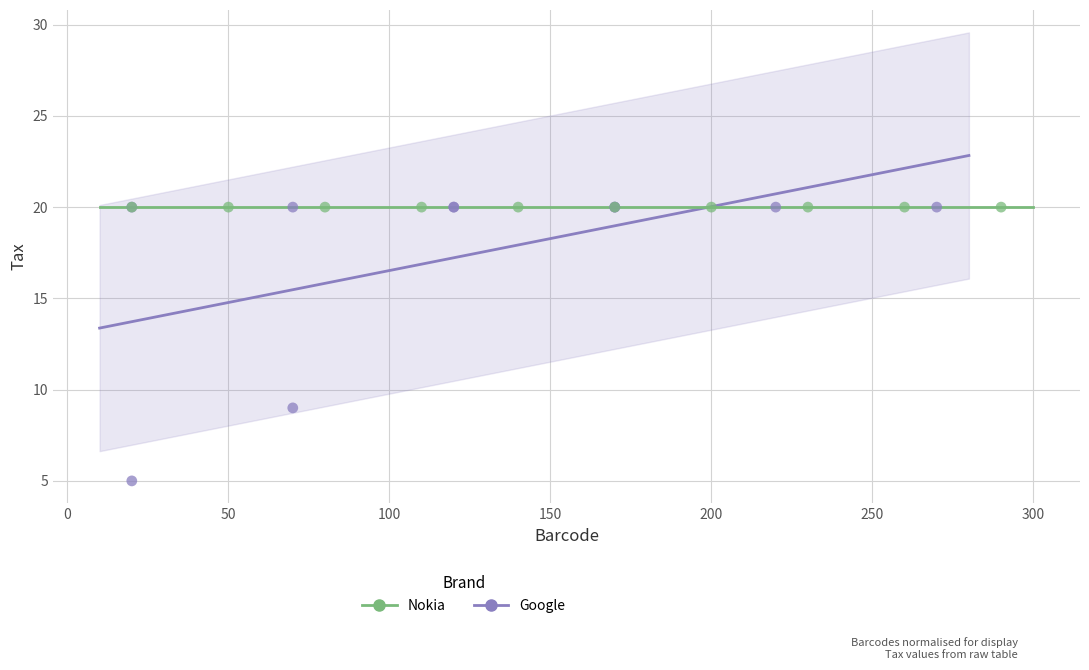

Which series contains the lowest Y value?

Google